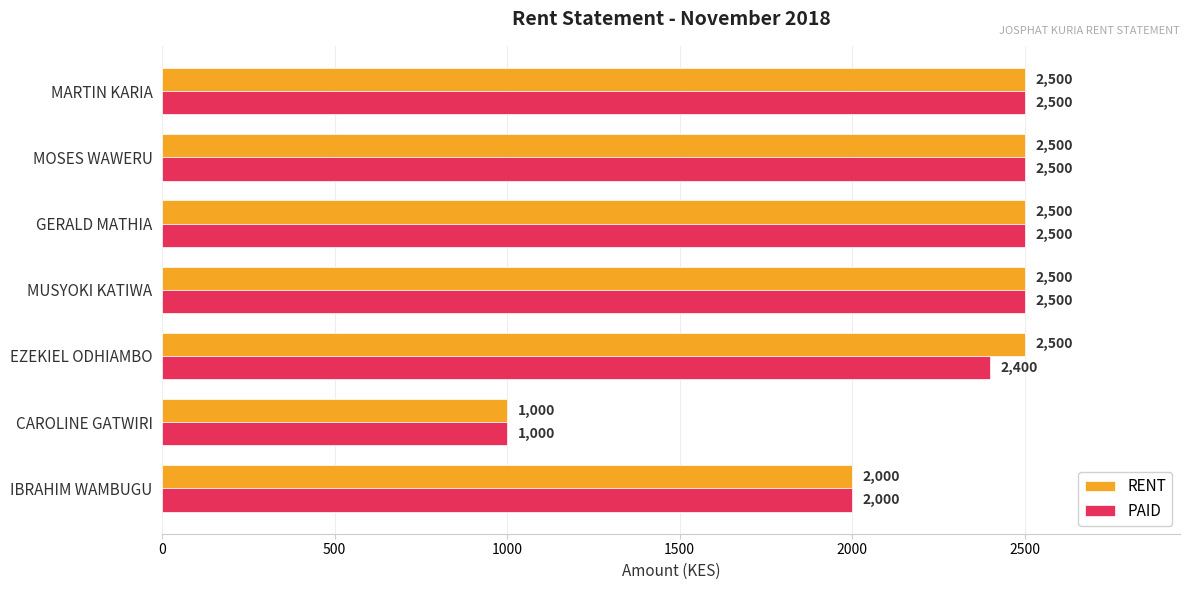

The RENT series shows 4284 at MOSES WAWERU. True or false?

False